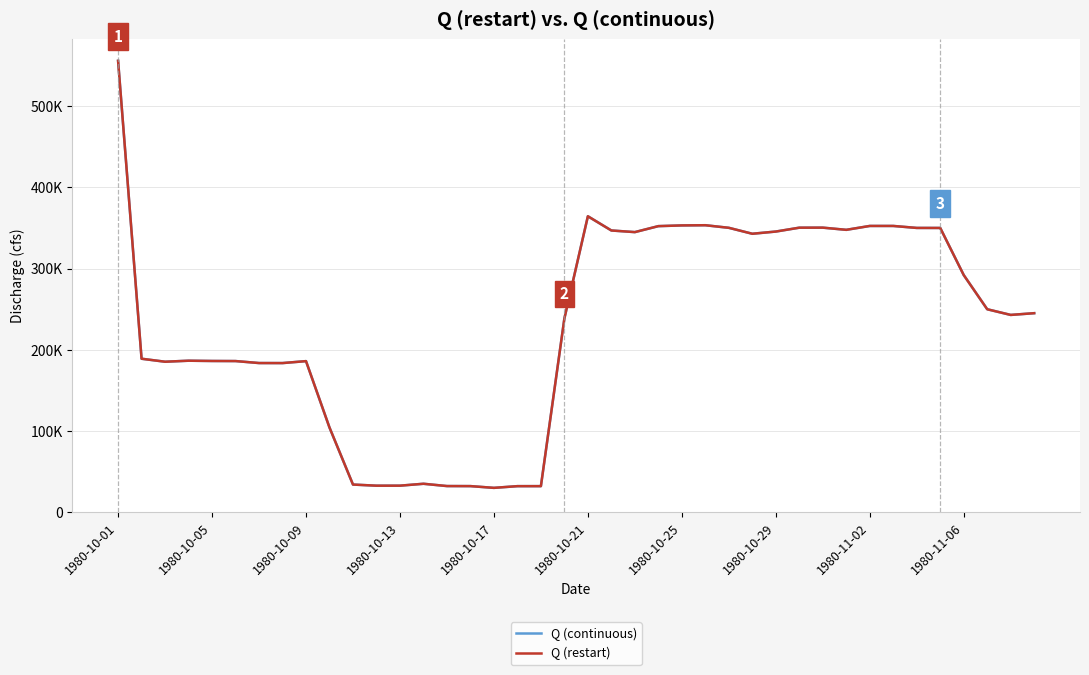

True or false: Q (continuous) and Q (restart) intersect in this chart.

False